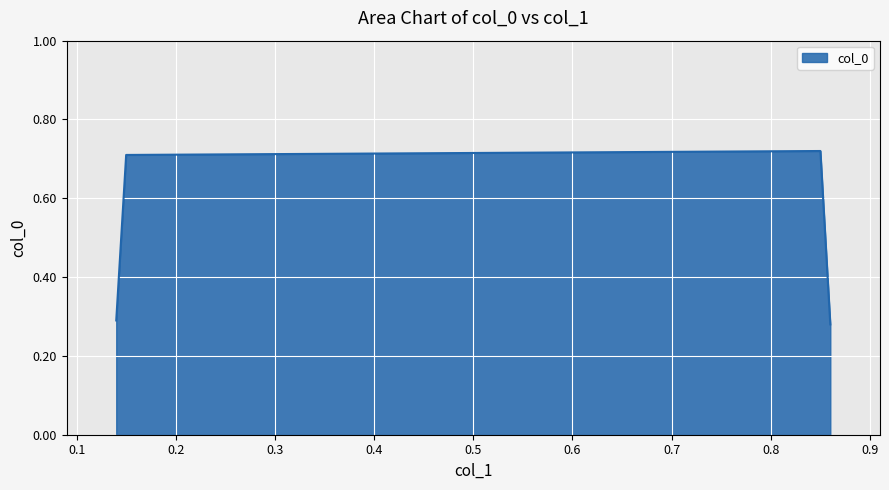

Count the values in the range 0 to 1.

4